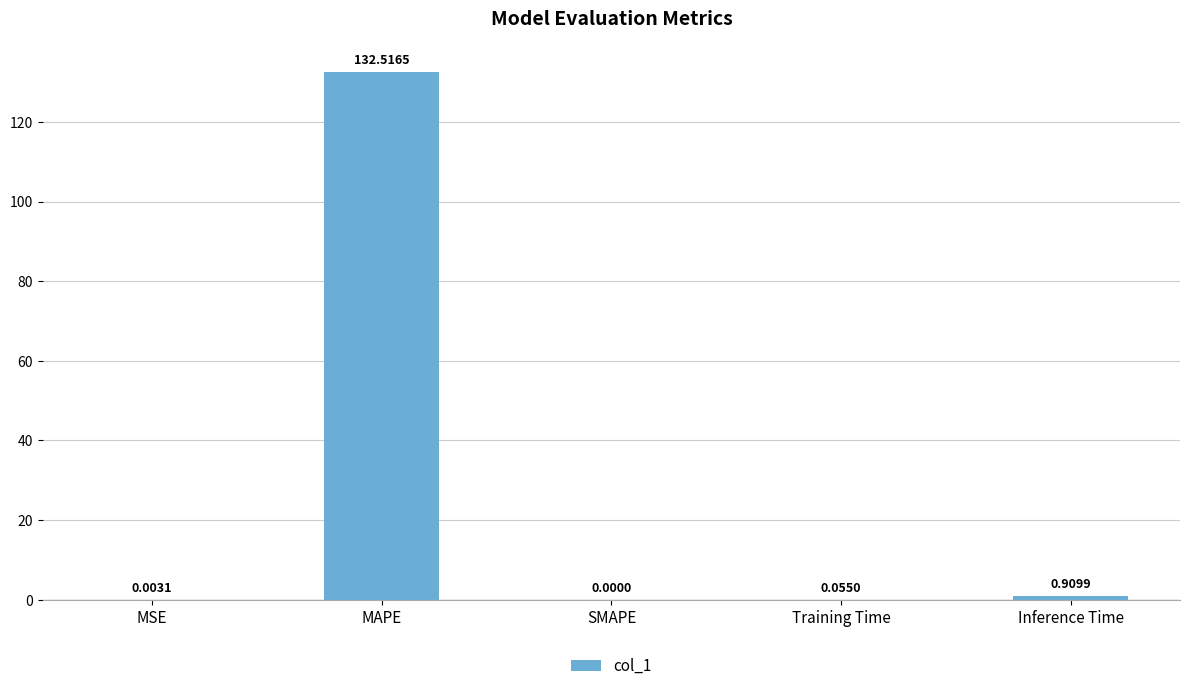

What is the change in value from MAPE to Training Time?

-132.5